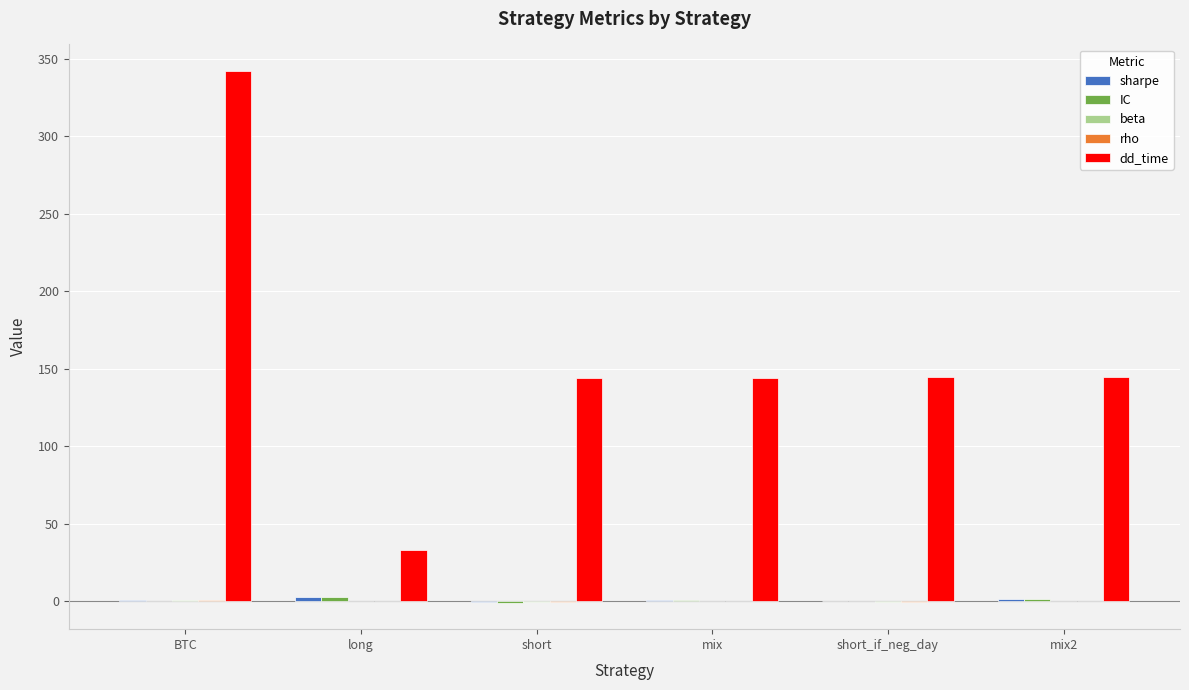

Which series has the largest total across all categories?

dd_time